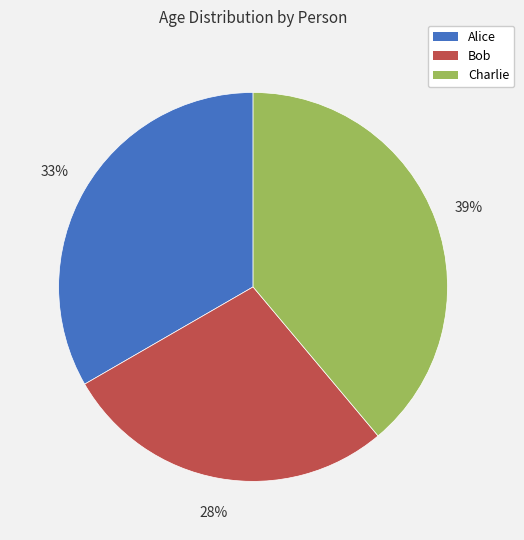

Count the number of slices in the pie.

3